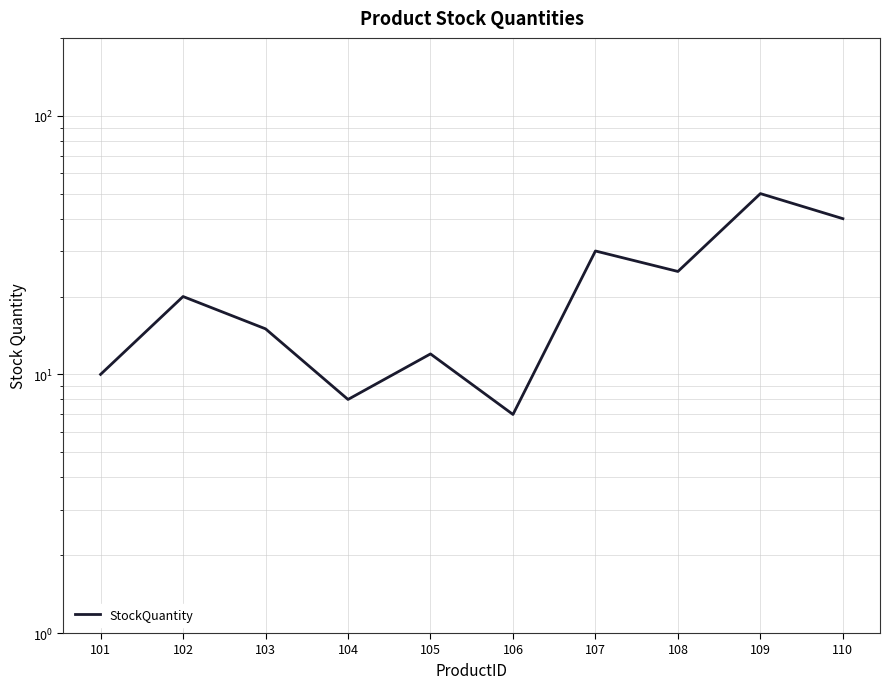

Is it true that the value at 110 is 67?

False